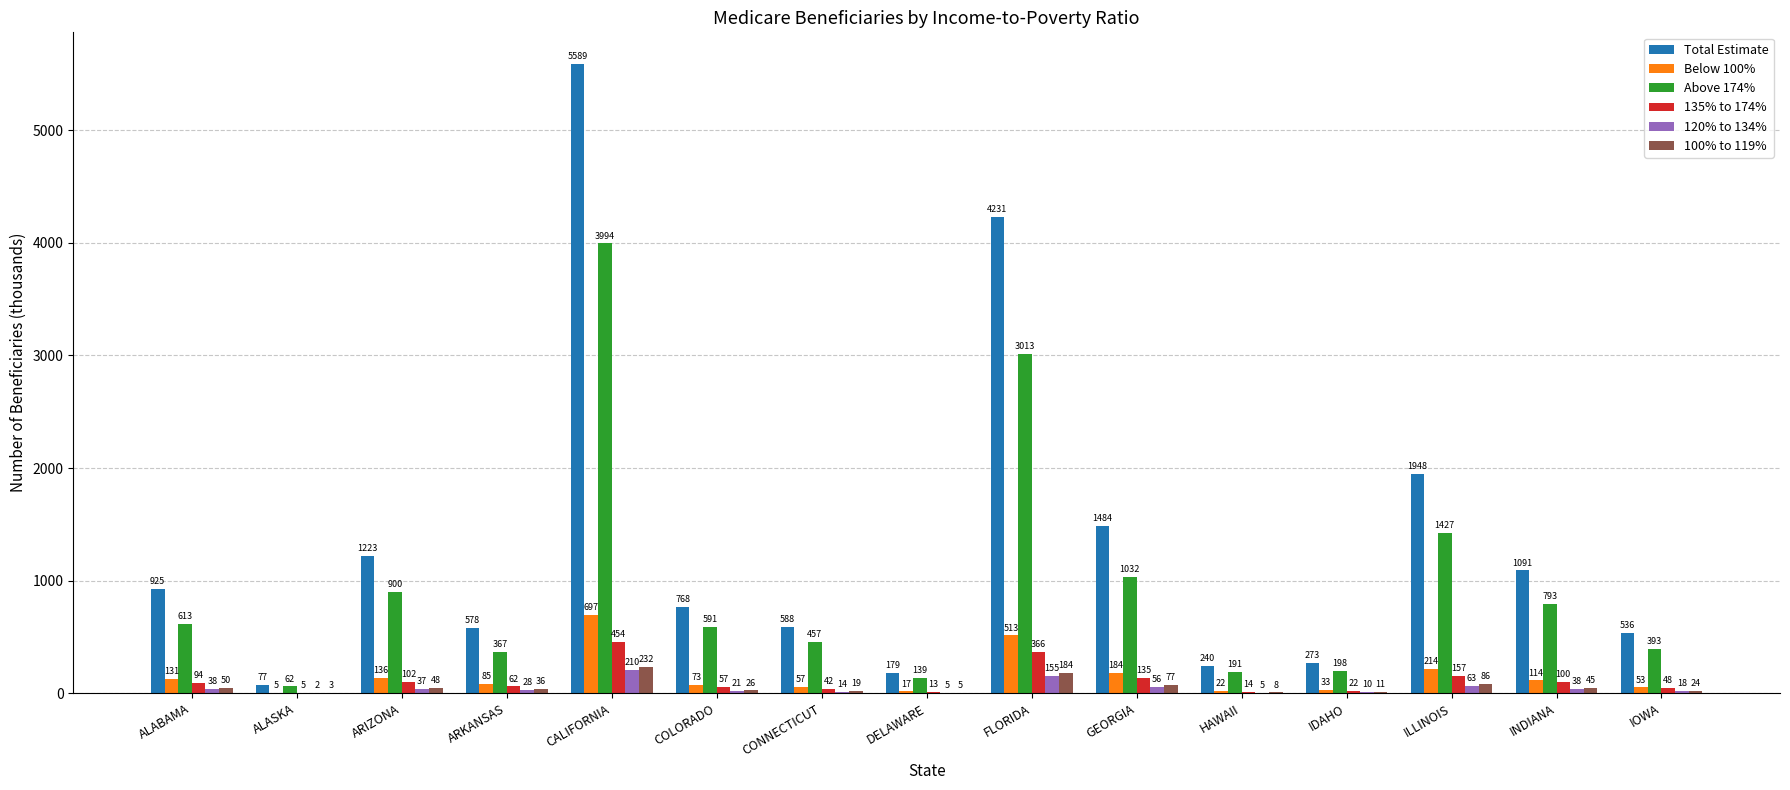

How many categories are shown in the chart?

15